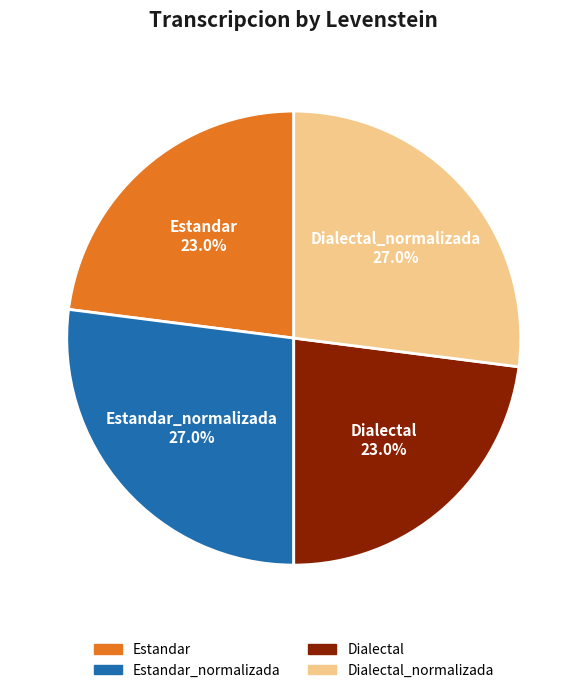

Is there a majority slice in this chart?

No